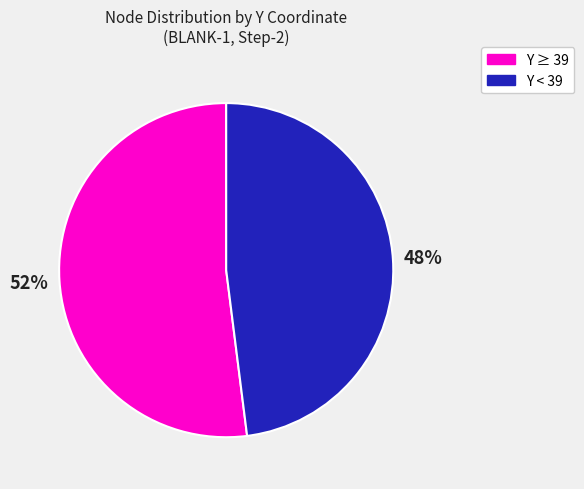

Does any single category account for the majority?

Yes